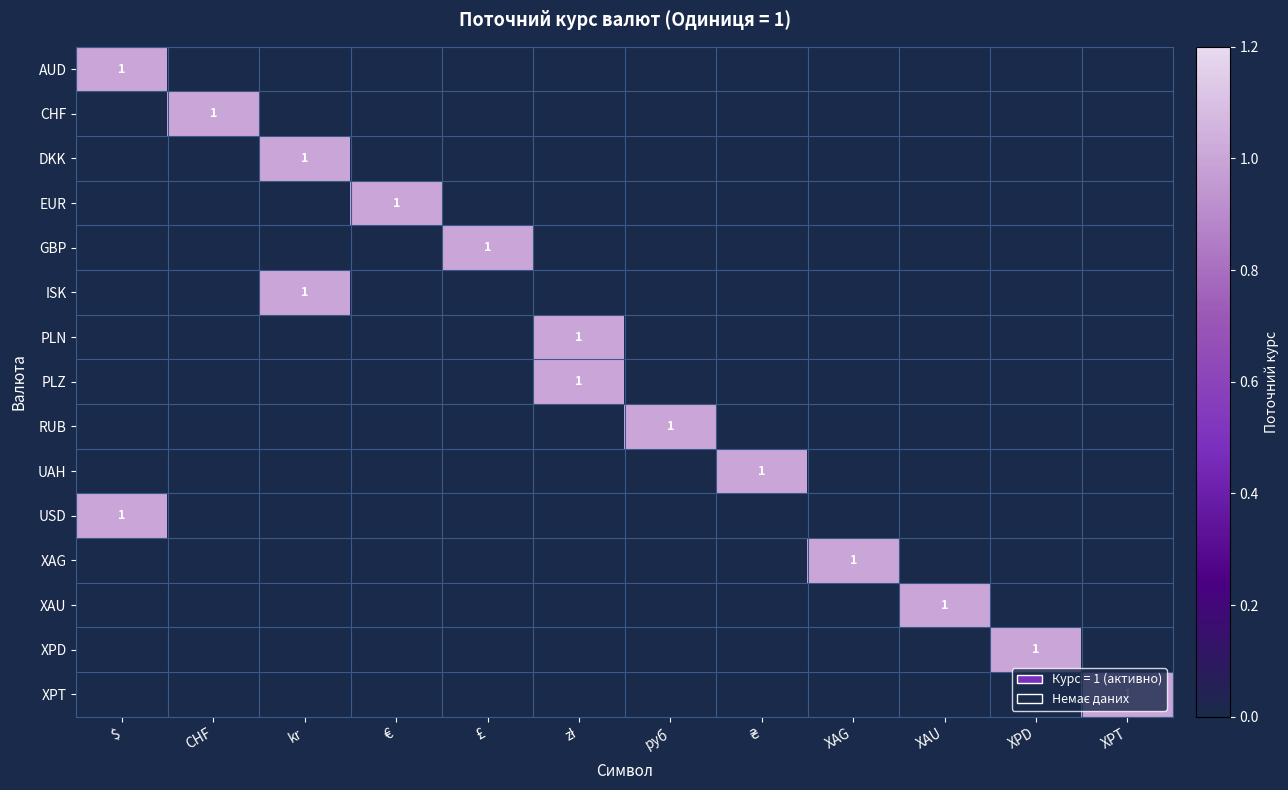

The USD series shows 2 at $. True or false?

False